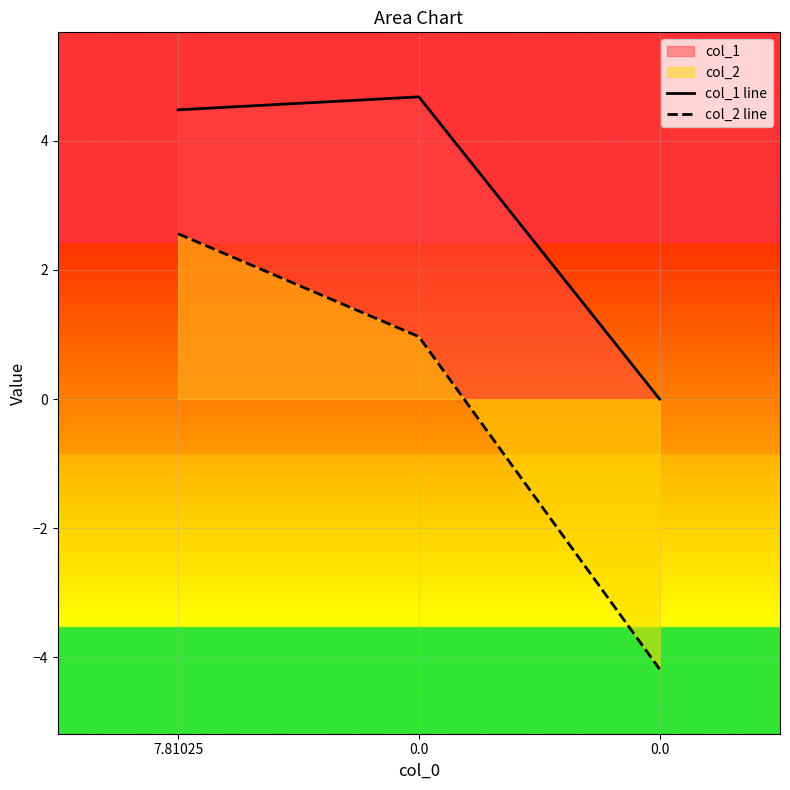

Which series has the largest total across all categories?

col_1 line